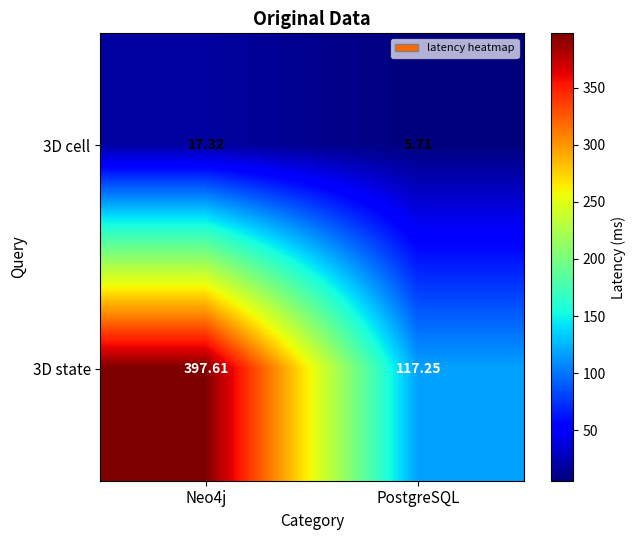

Which label corresponds to the smallest value in the chart?

PostgreSQL